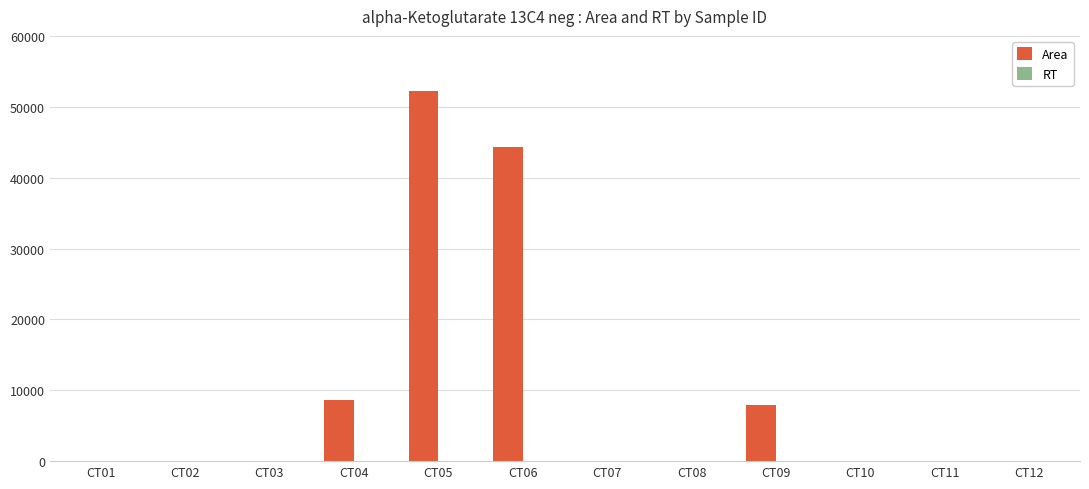

How many groups of bars are there?

12